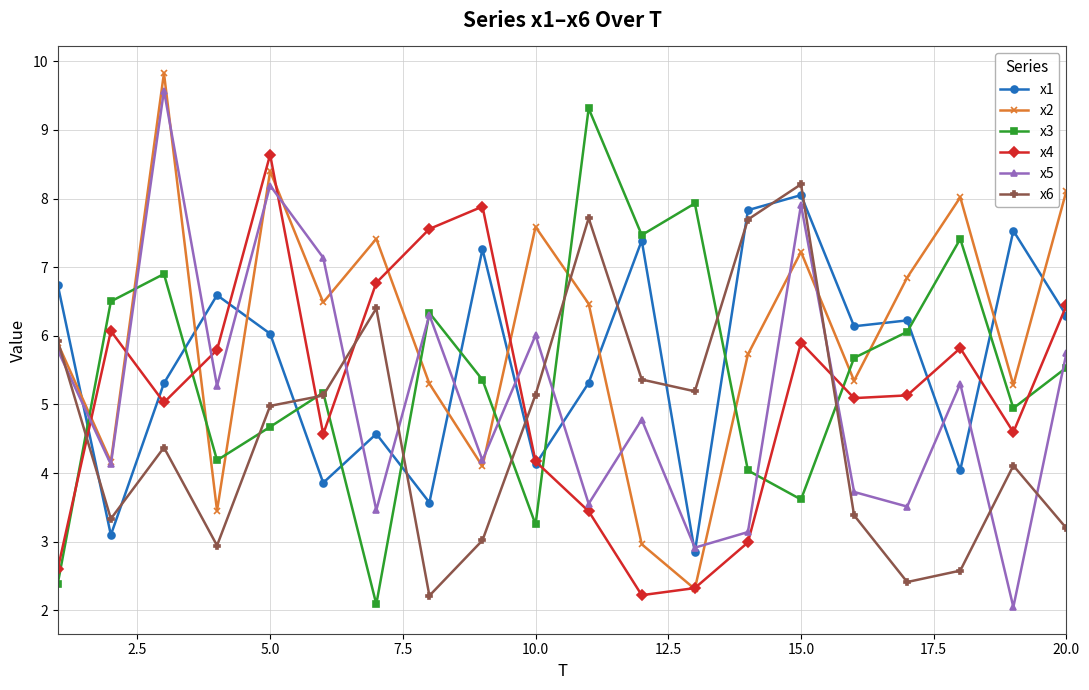

How many lines are shown in the chart?

6